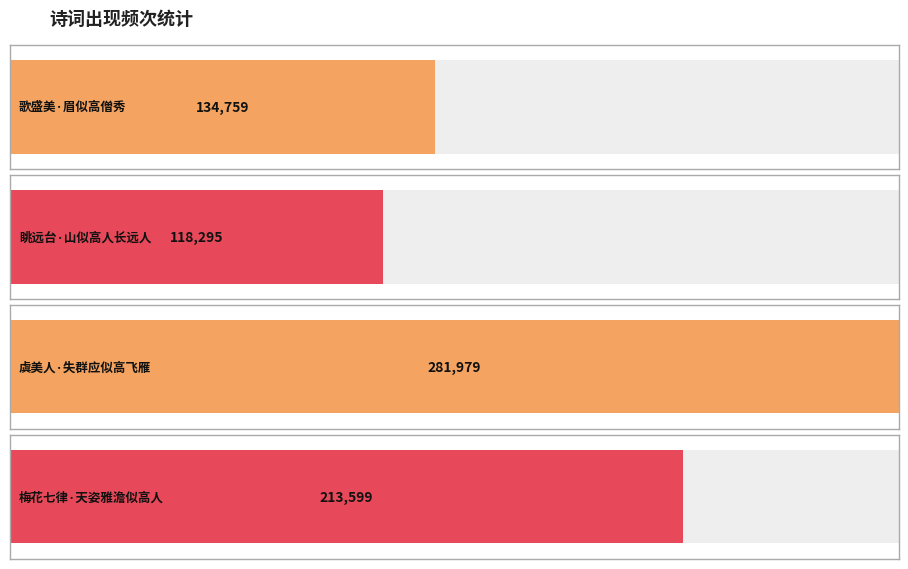

What is the minimum value shown in the chart?

118295